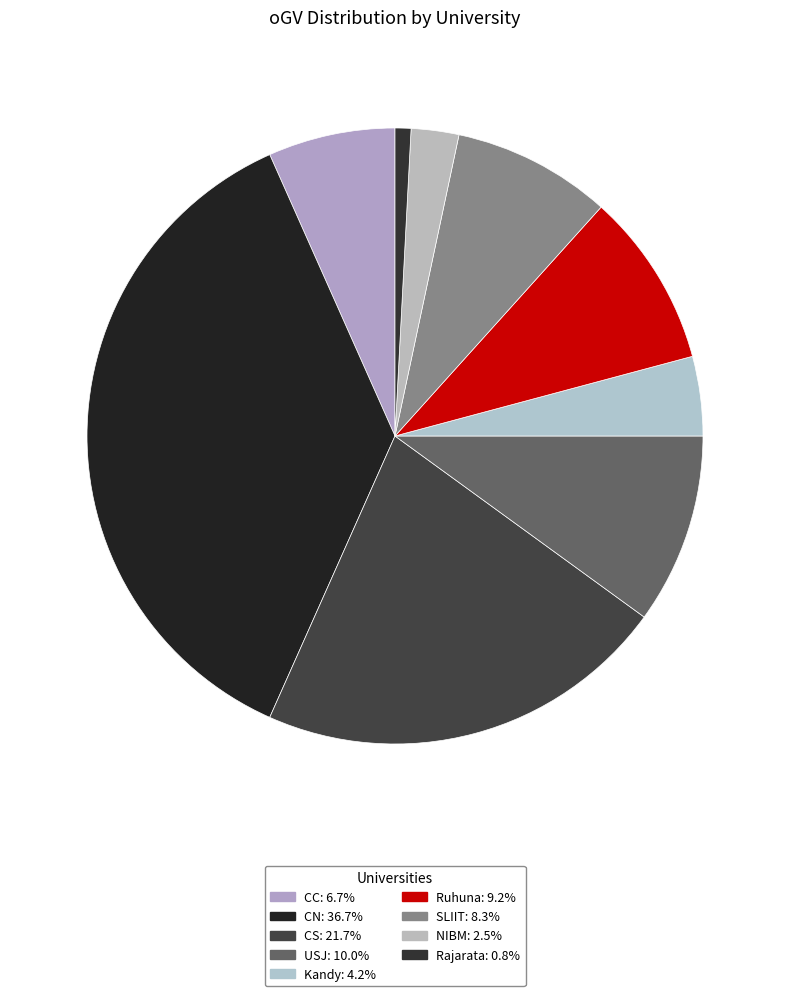

How many segments does this pie chart have?

9